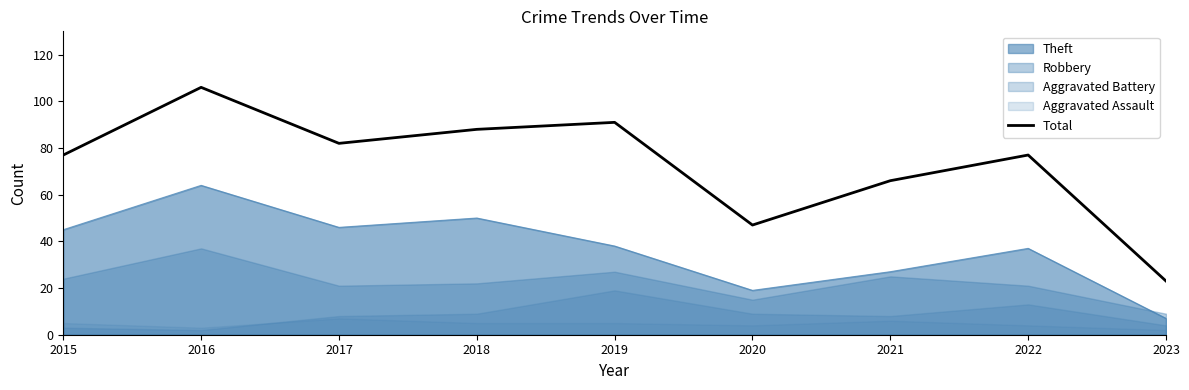

Which has a higher value, 2021 or 2018?

2018